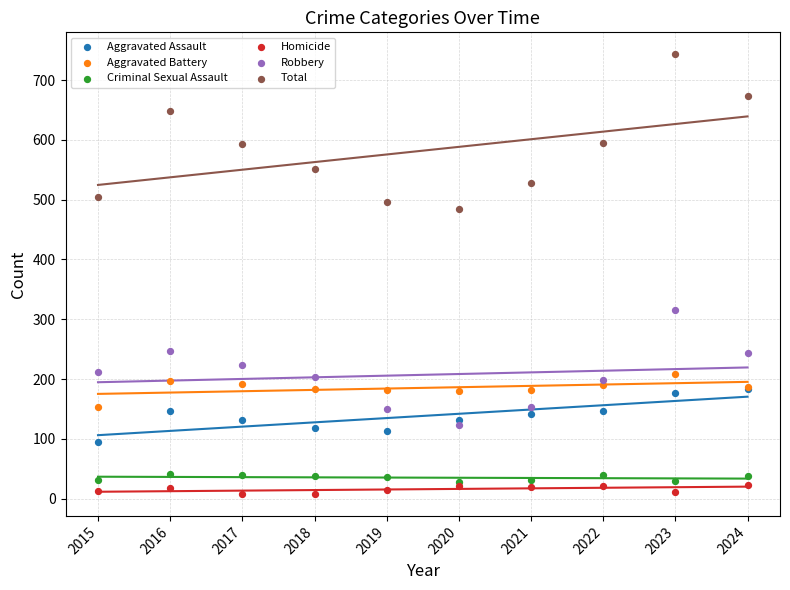

Which series contains the highest Y value?

Total